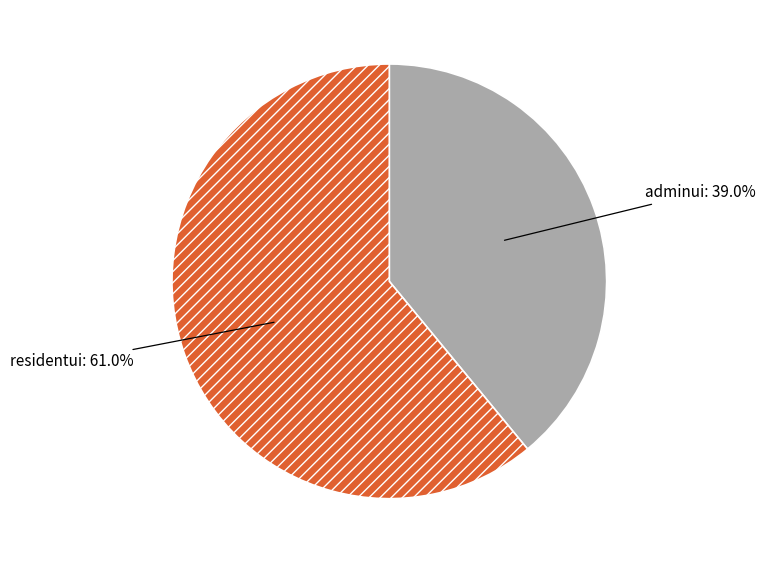

Does residentui account for over 50% of the chart?

Yes